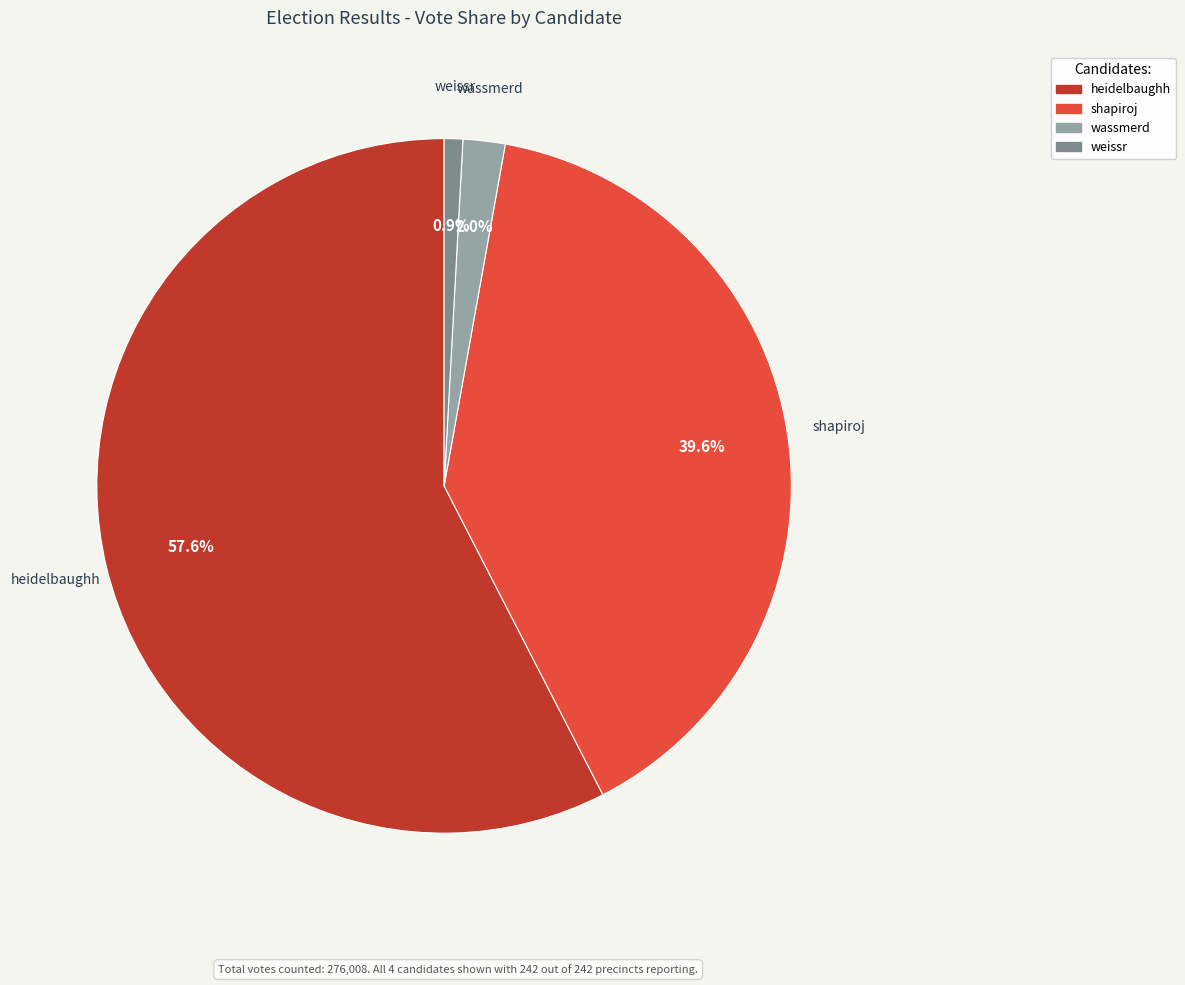

What is the largest slice in the pie chart?

heidelbaughh